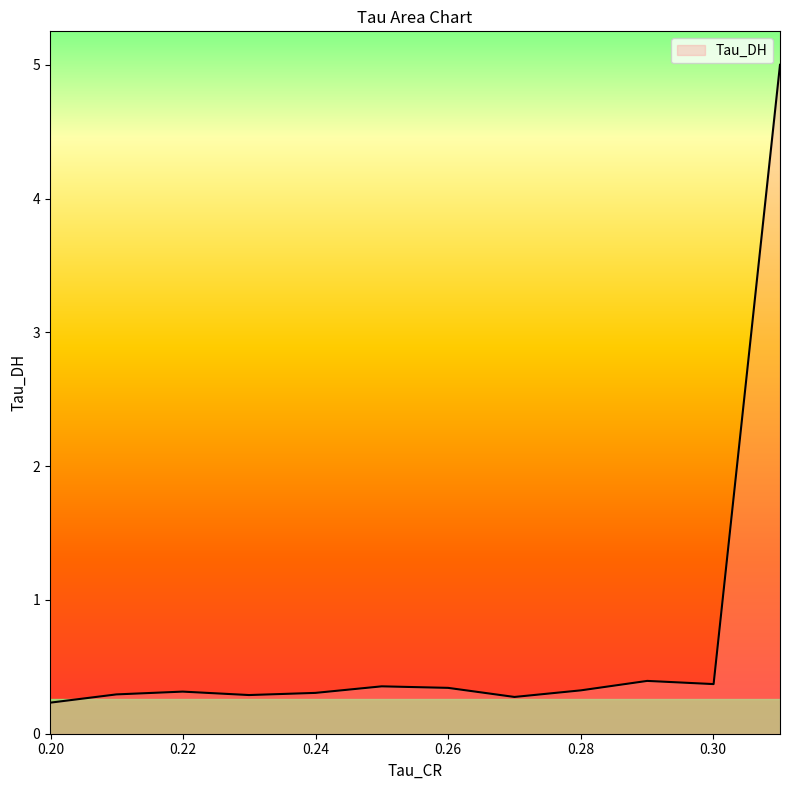

At which label is the value closest to 2?

0.29004642367362976